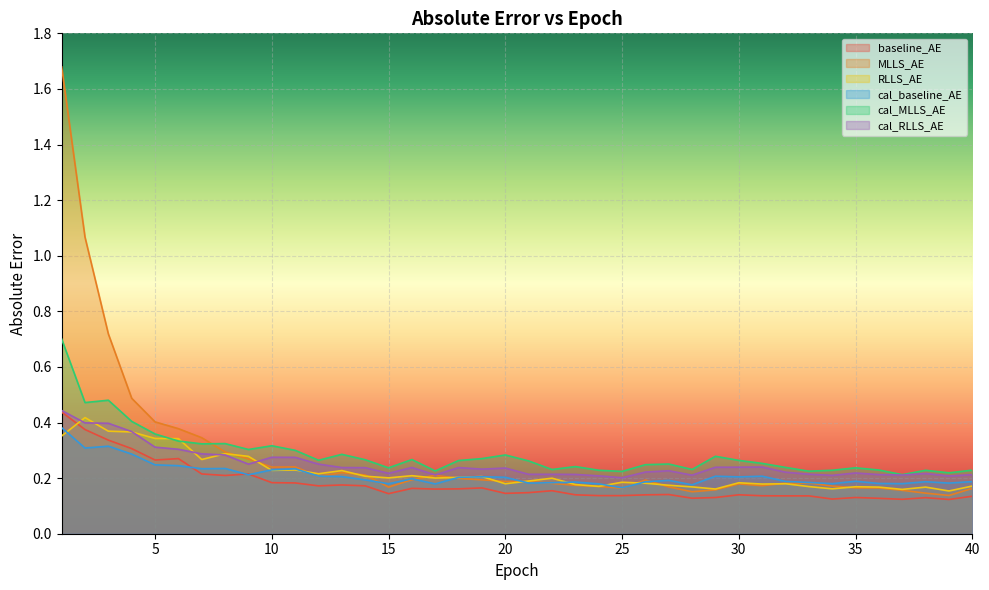

Which has a higher value, 14 or 35?

14